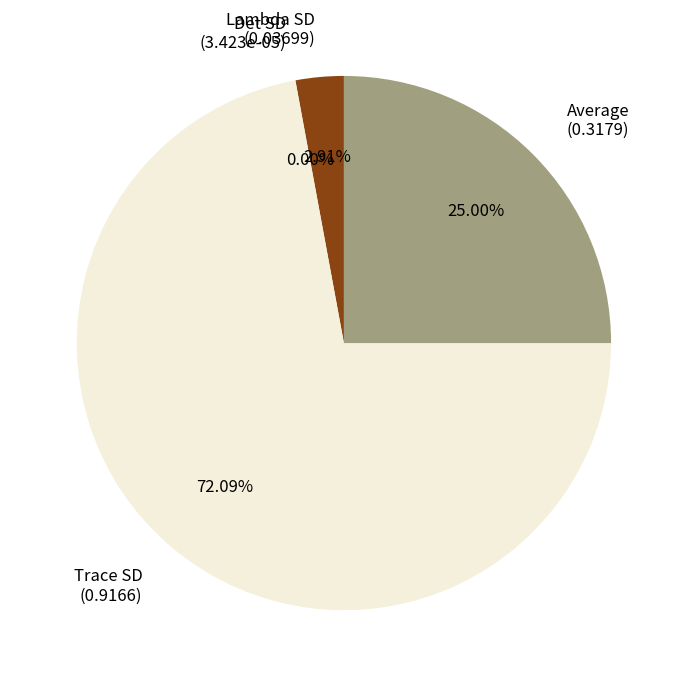

Does any single category account for the majority?

Yes